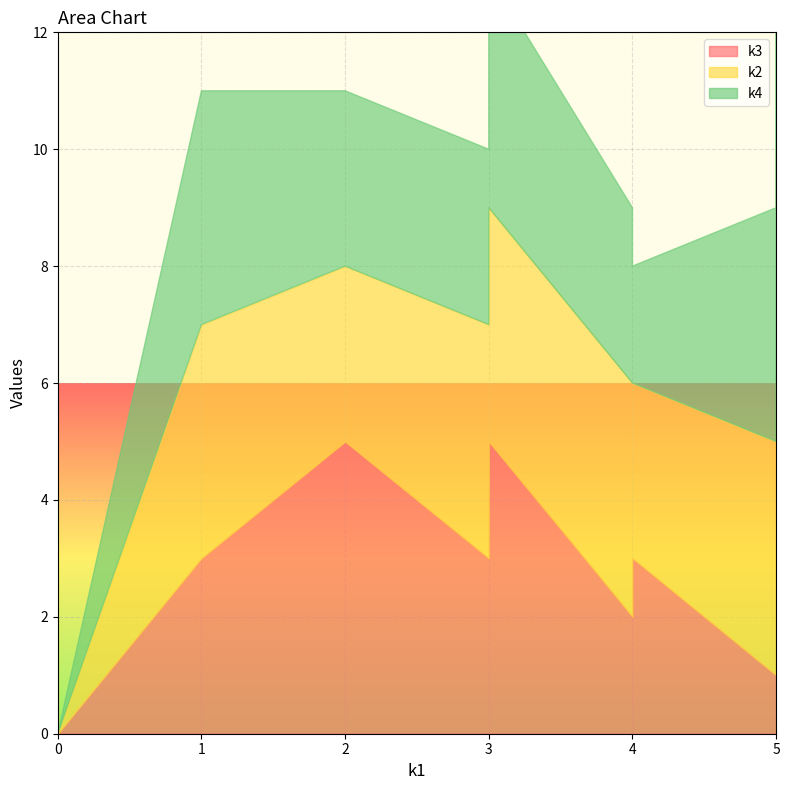

True or false: k2 has more than 2 points higher than both neighbors.

False